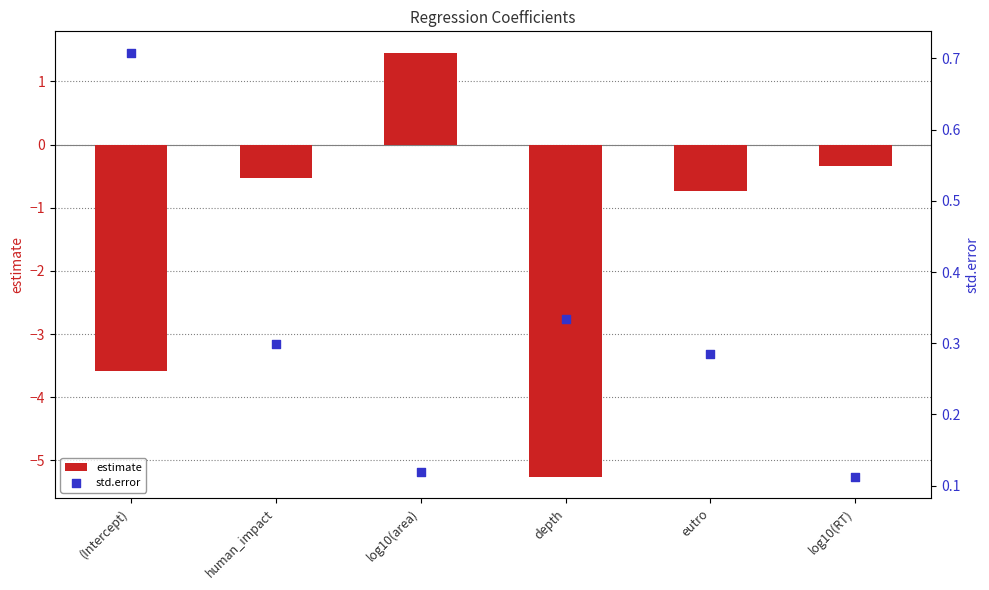

What is the total value across all series at eutro?

-0.5